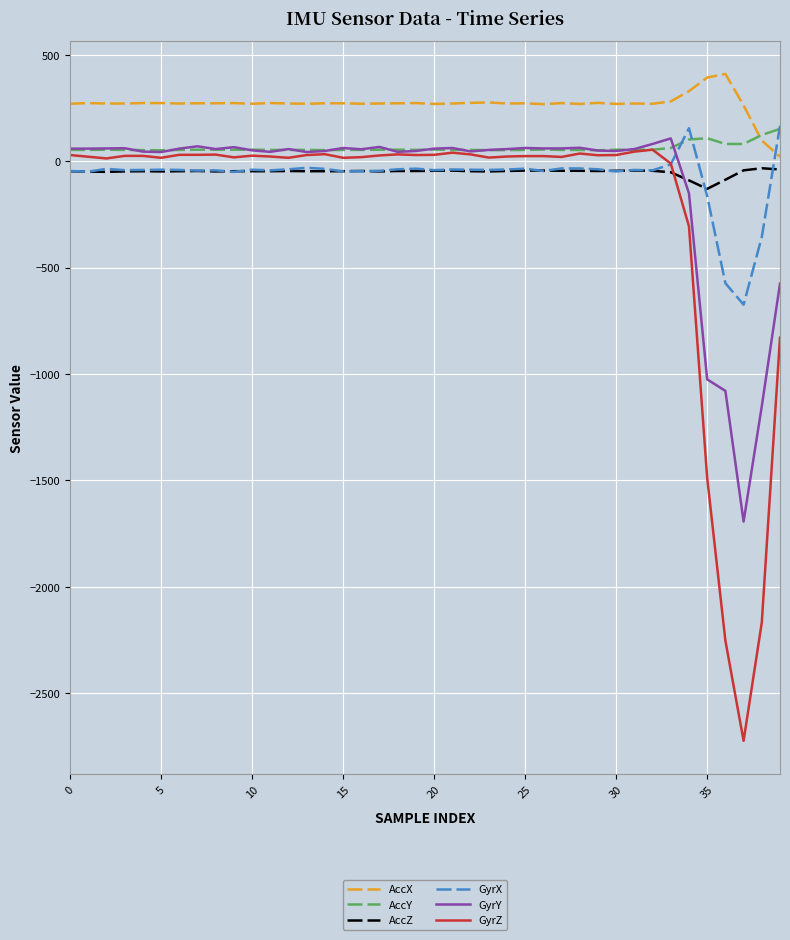

Which series has the widest spread of values?

GyrZ